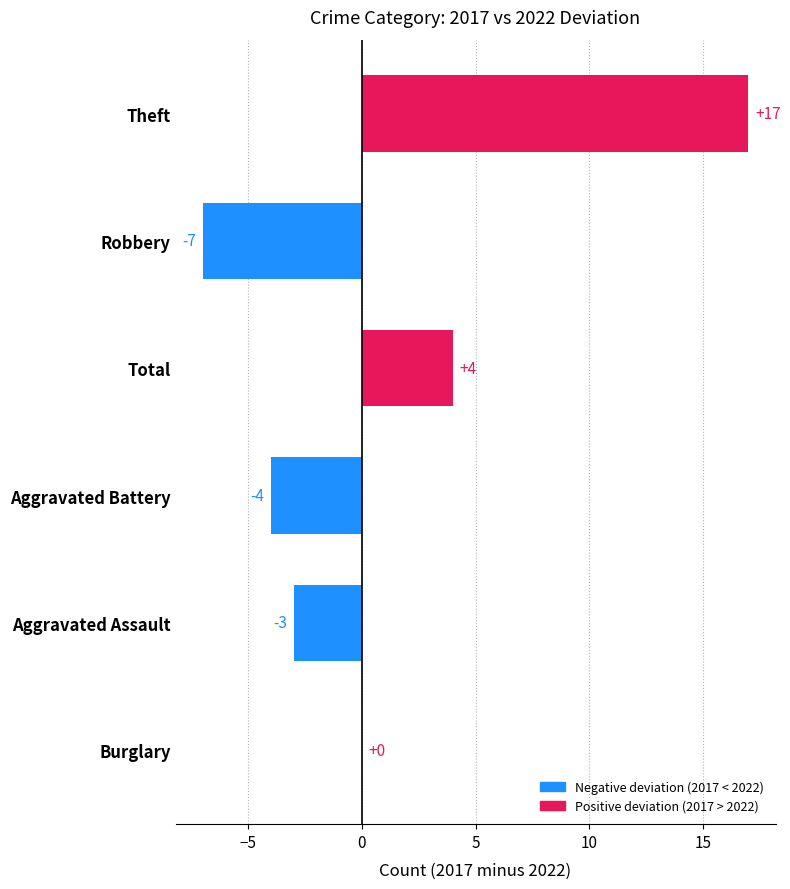

Between Aggravated Assault and Total, which is larger?

Total